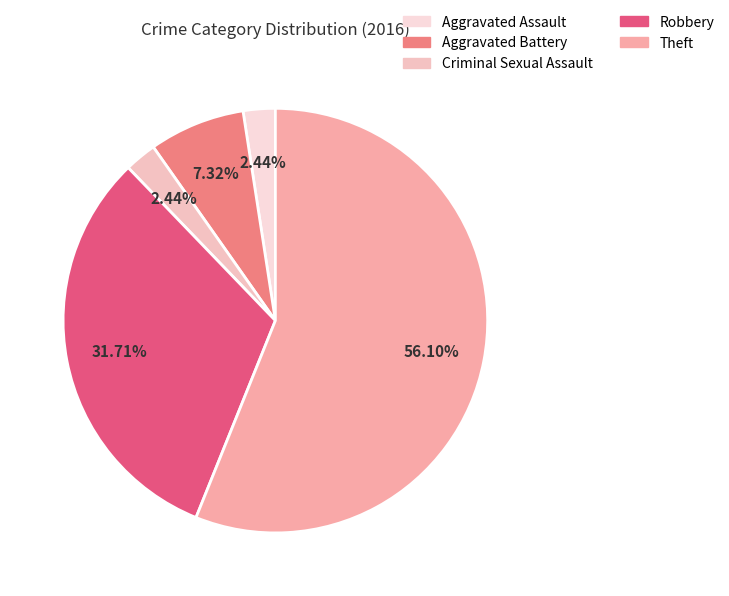

Combined, do Robbery and Aggravated Battery account for over 50%?

No